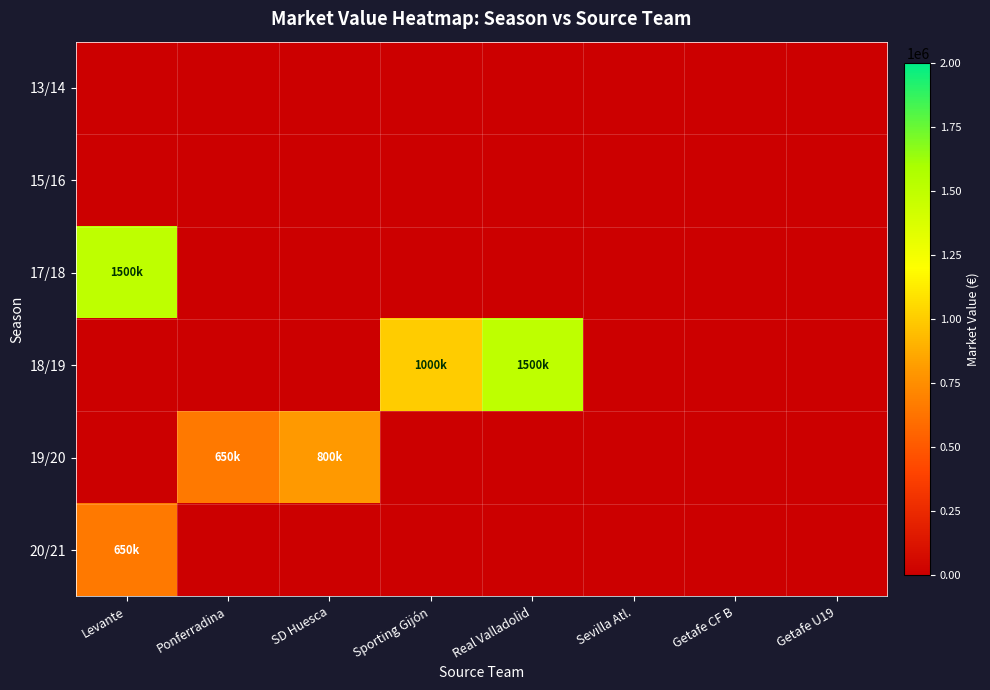

Which series has the largest range (max minus min)?

17/18